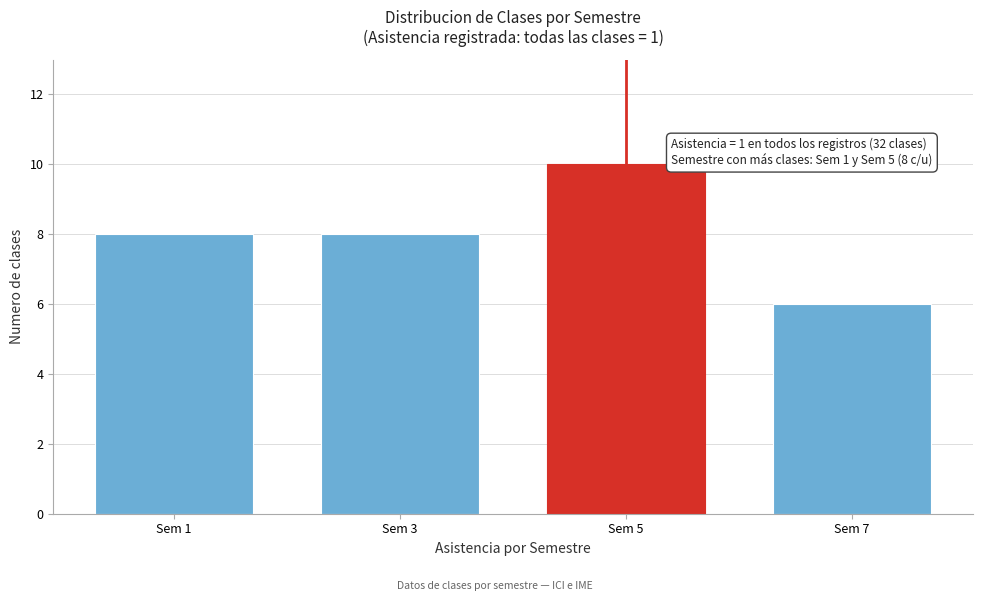

Reading left to right, extract all data points from this chart.

8	8	10	6